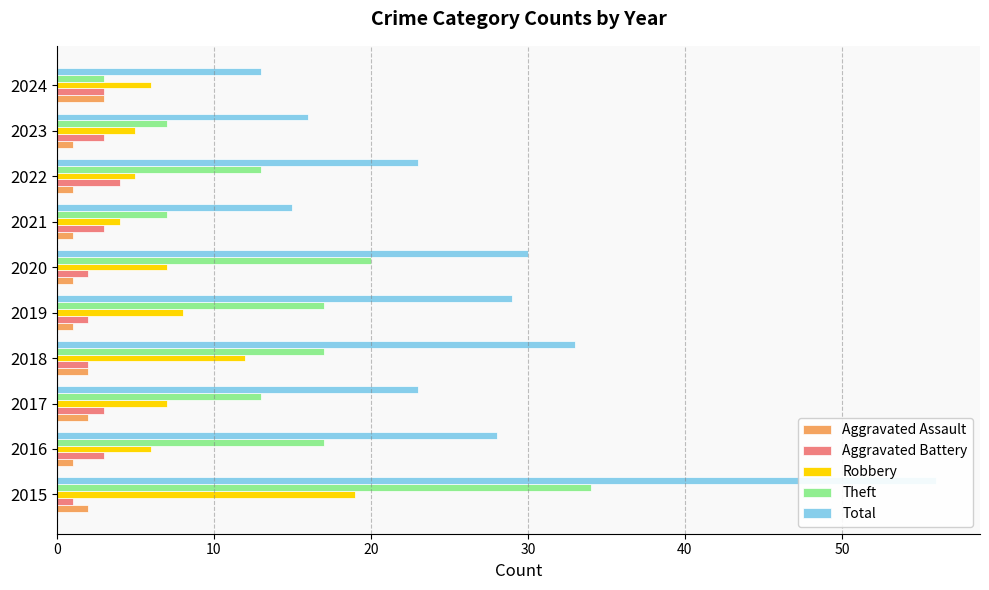

How many values in the Theft series are below 17?

5